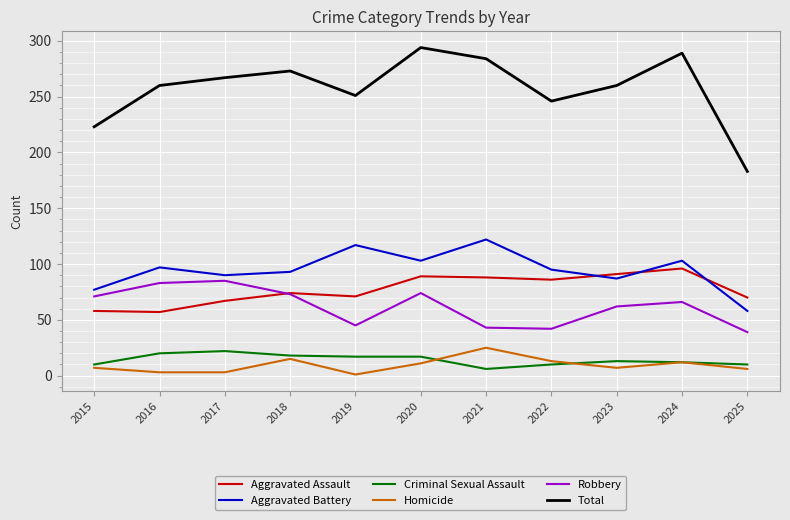

What is the difference between the Aggravated Battery values at 2016 and 2022?

2